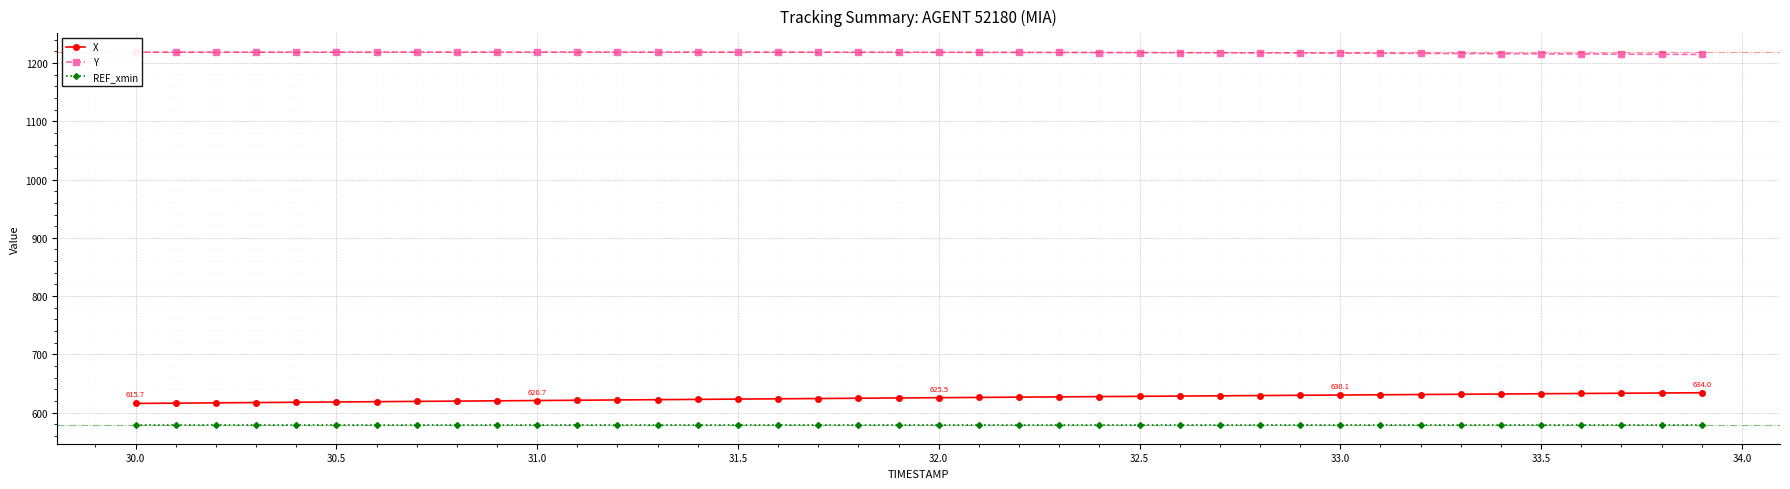

What is the value of the X point at the 32nd from the left?

630.6